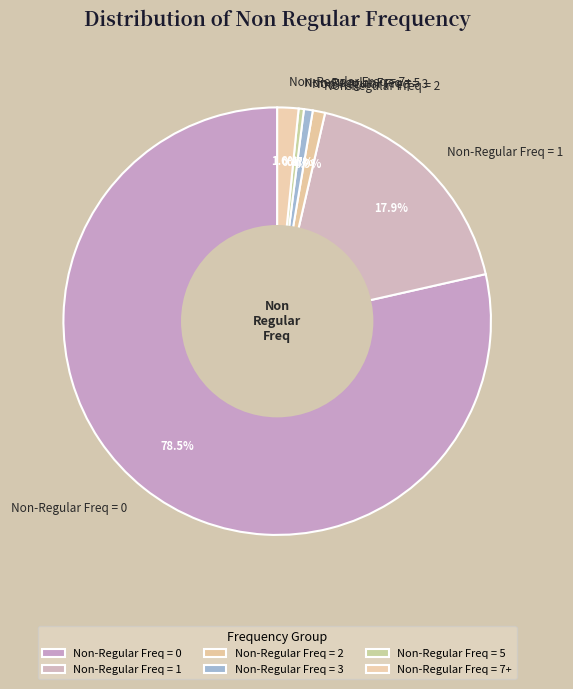

Combined, what portion of the pie is Non-Regular Freq = 1 and Non-Regular Freq = 0?

96.4%